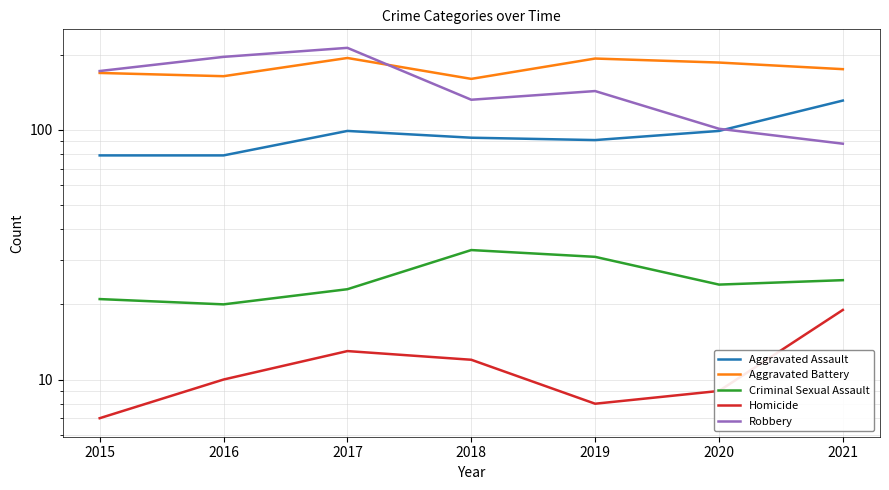

Count the number of data series in this chart.

5